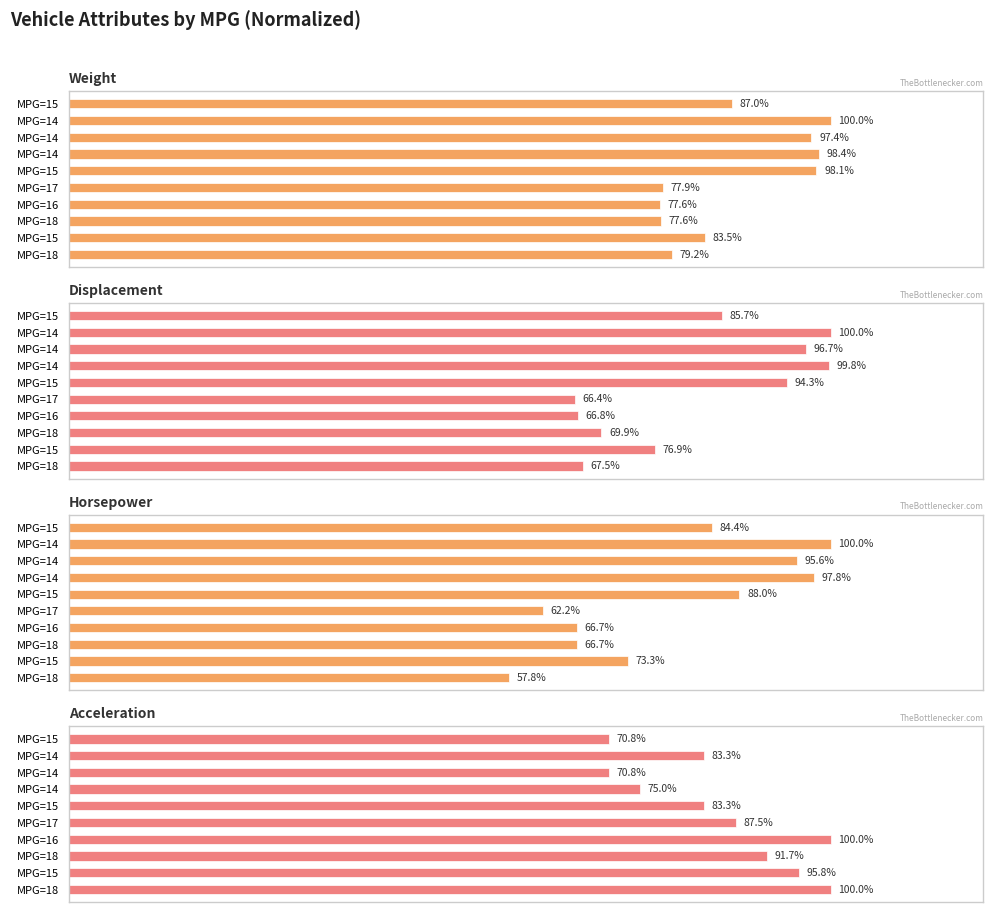

True or false: acceleration has a value of 24.0 at MPG=15.

False